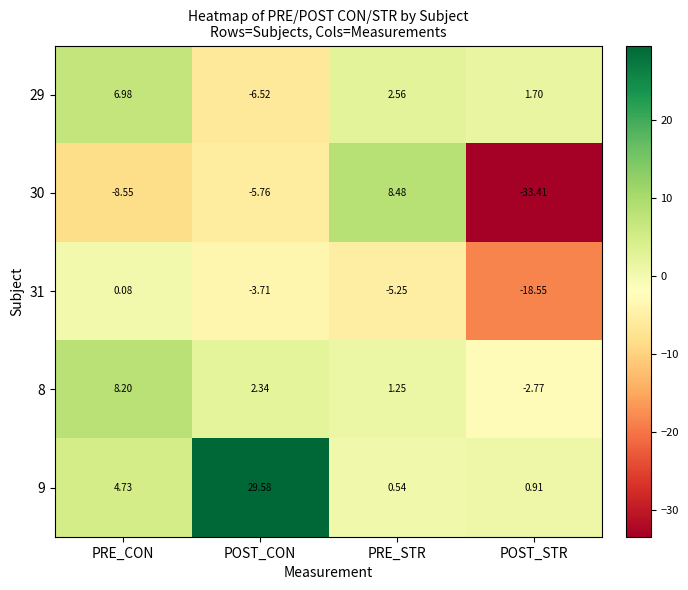

At which category does the chart reach its peak across all series?

POST_CON